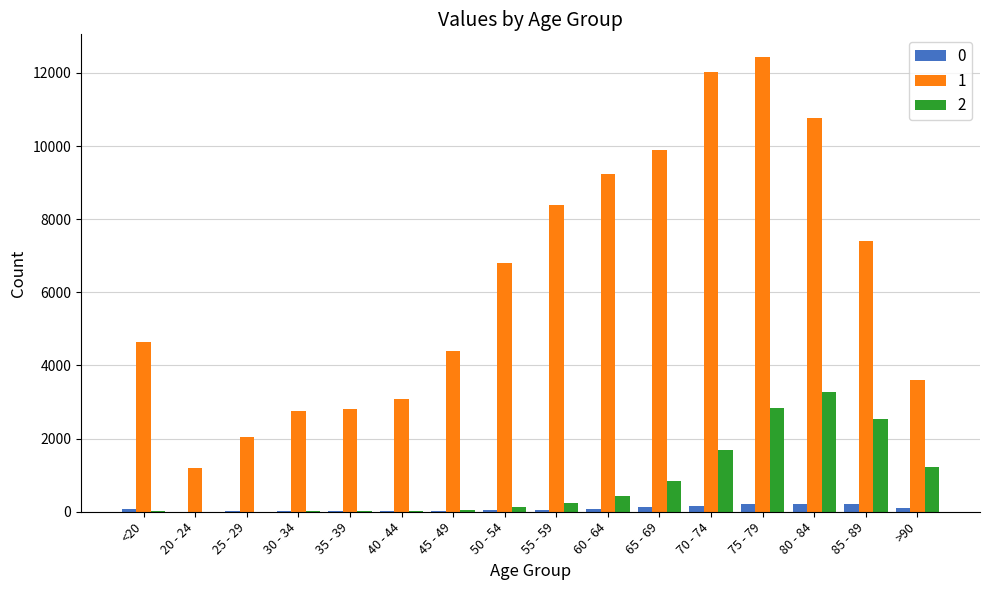

Is the value of 0 at 40 - 44 greater than the value of 2 at 50 - 54?

No